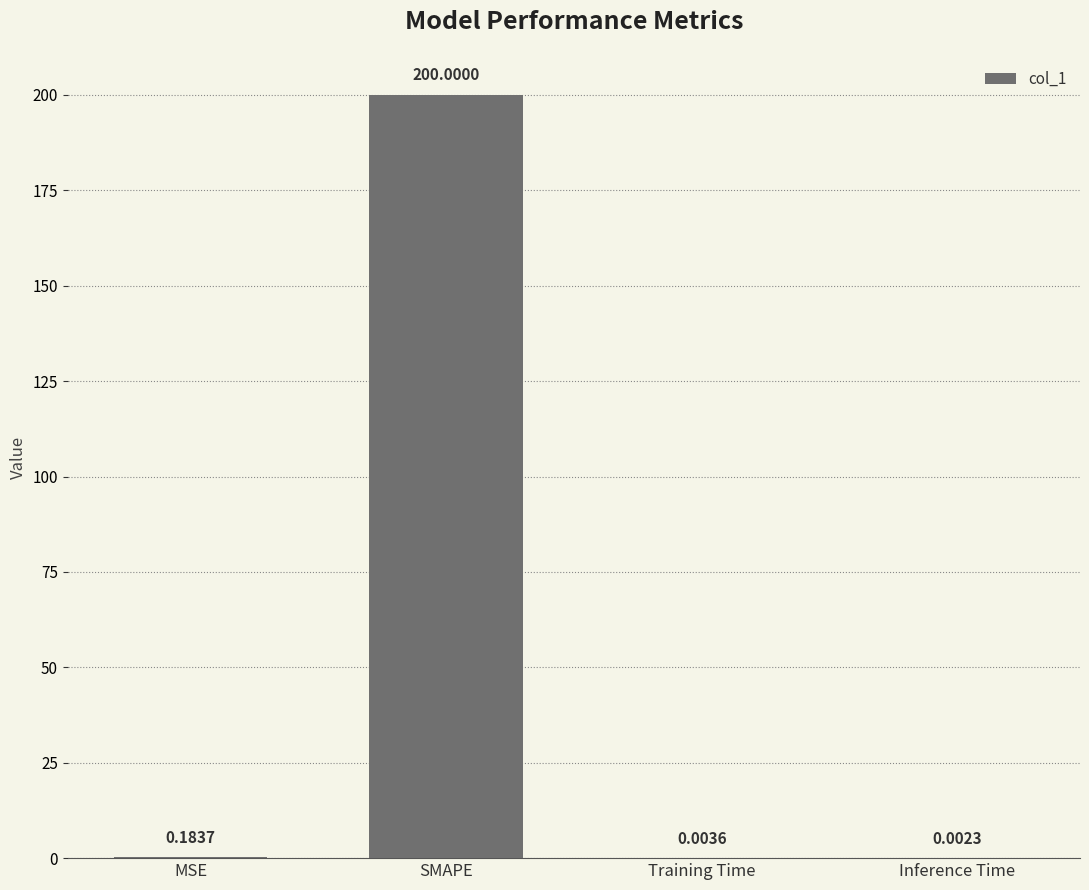

What is the change in value from SMAPE to Inference Time?

-200.0